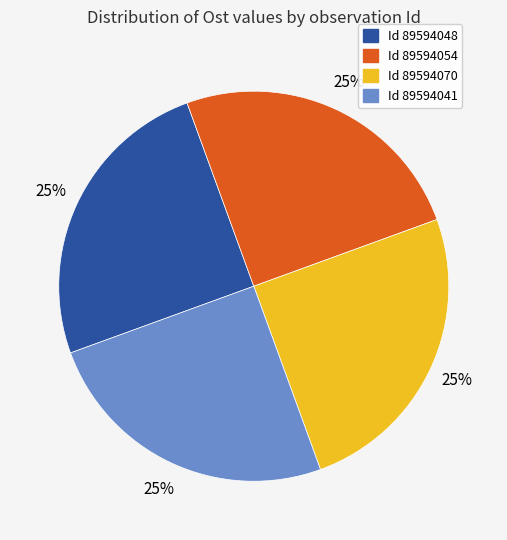

To the nearest percent, what is the average slice percentage?

25%